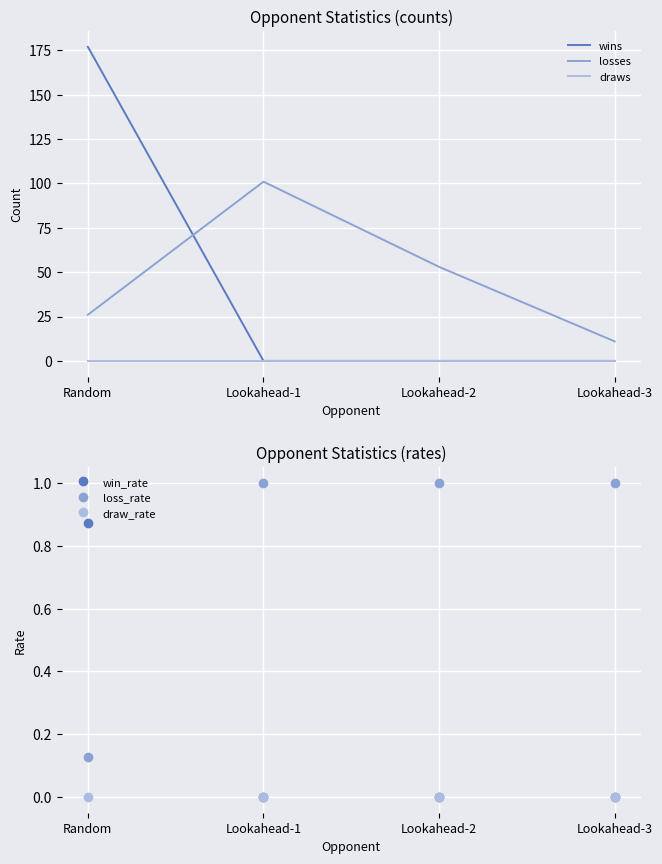

Count the number of categories in the chart.

4